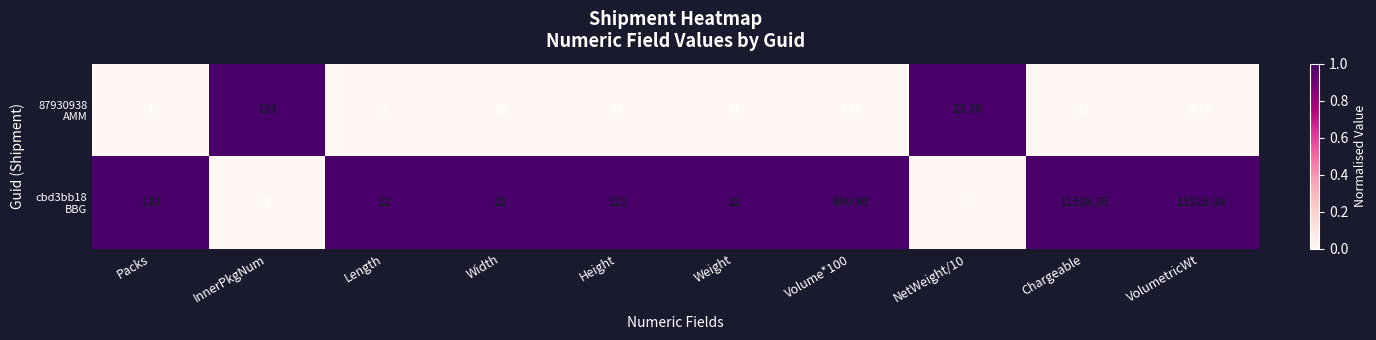

How many distinct data groups are displayed?

2